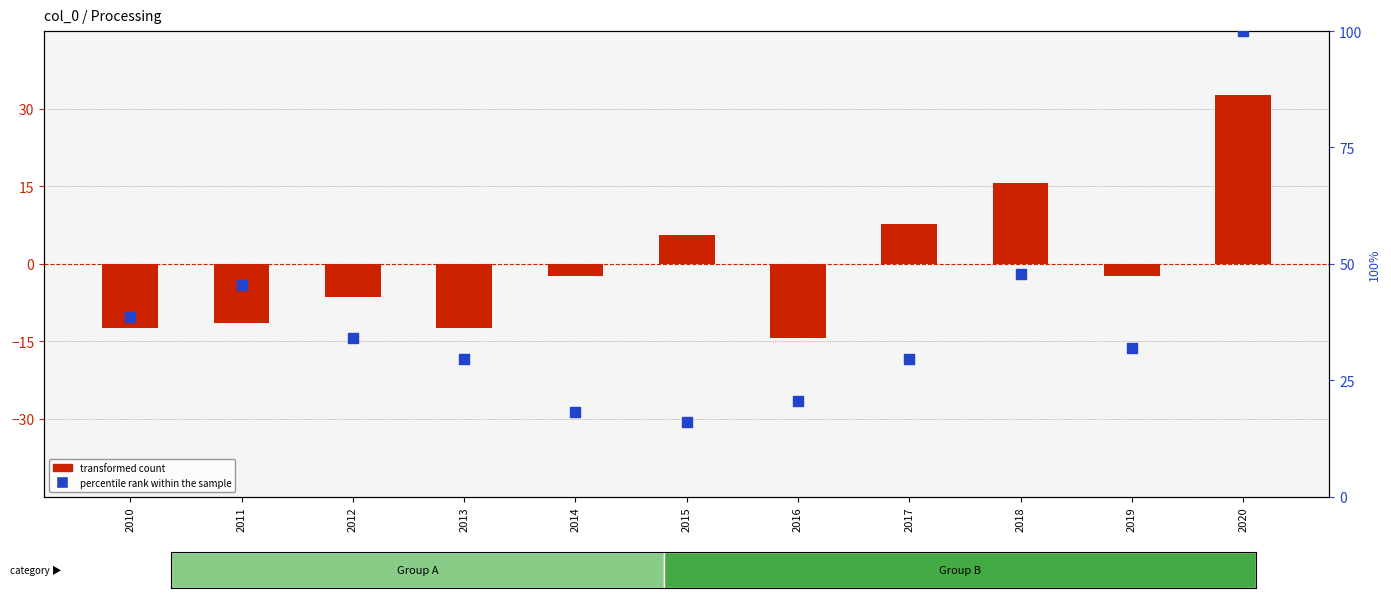

Which series has the largest total across all categories?

percentile rank within the sample